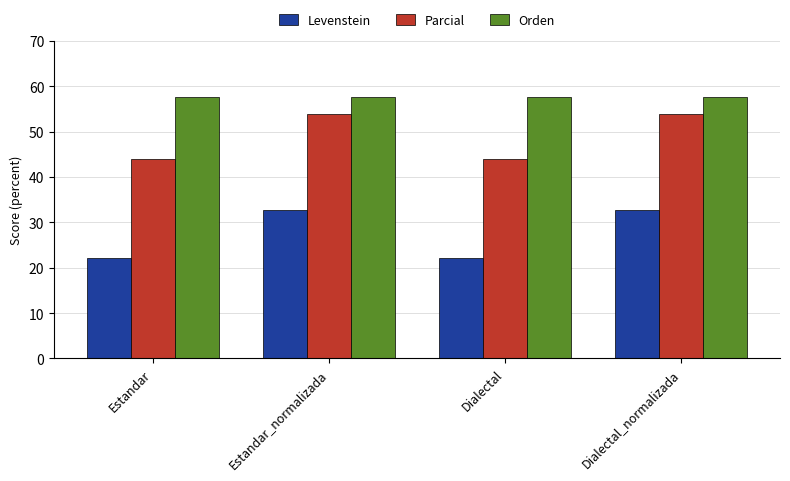

True or false: Orden has a value of 57.7 at Estandar.

True